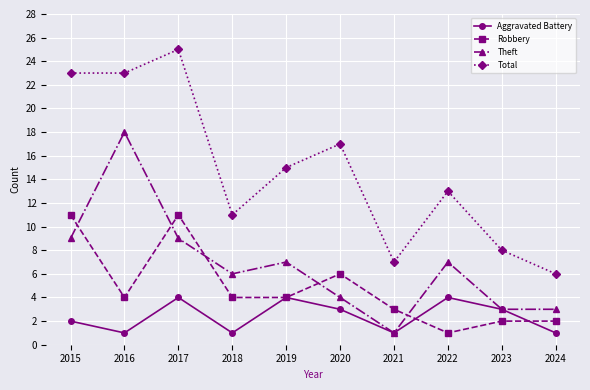

What is the average value of the Total series?

15